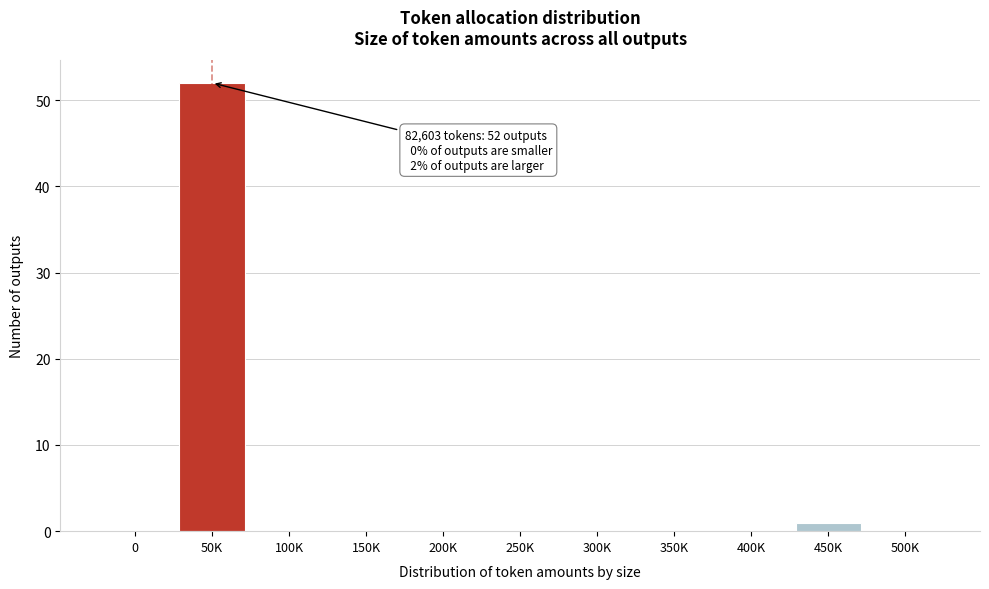

Reading left to right, what are all the values shown in this chart?

0=0	50K=52	100K=0	150K=0	200K=0	250K=0	300K=0	350K=0	400K=0	450K=1	500K=0